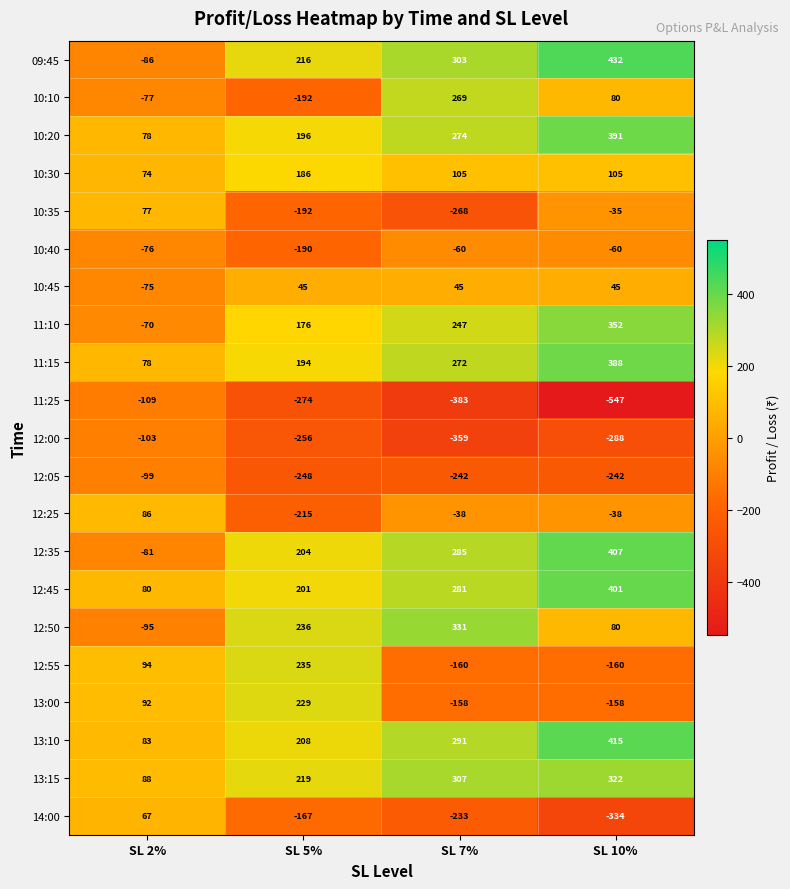

Between SL 5% and SL 7%, which series saw the biggest shift?

10:10